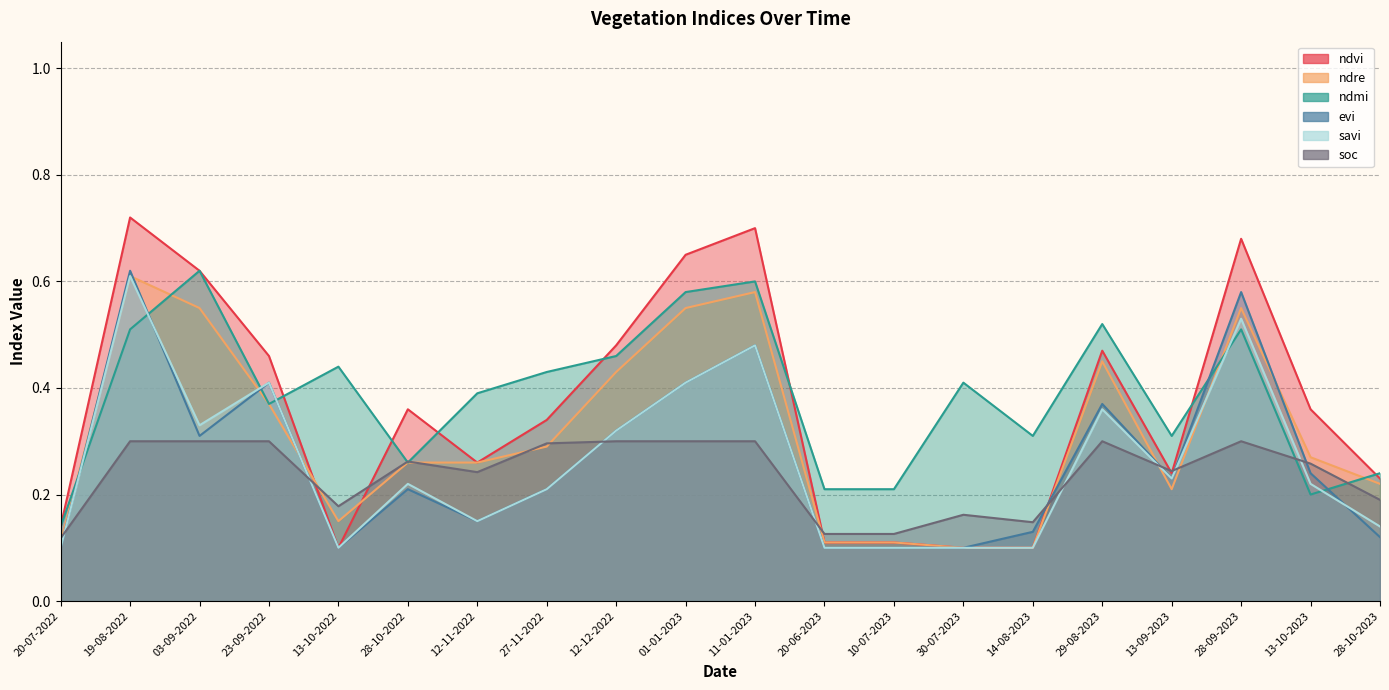

Which series has the largest total across all categories?

ndmi